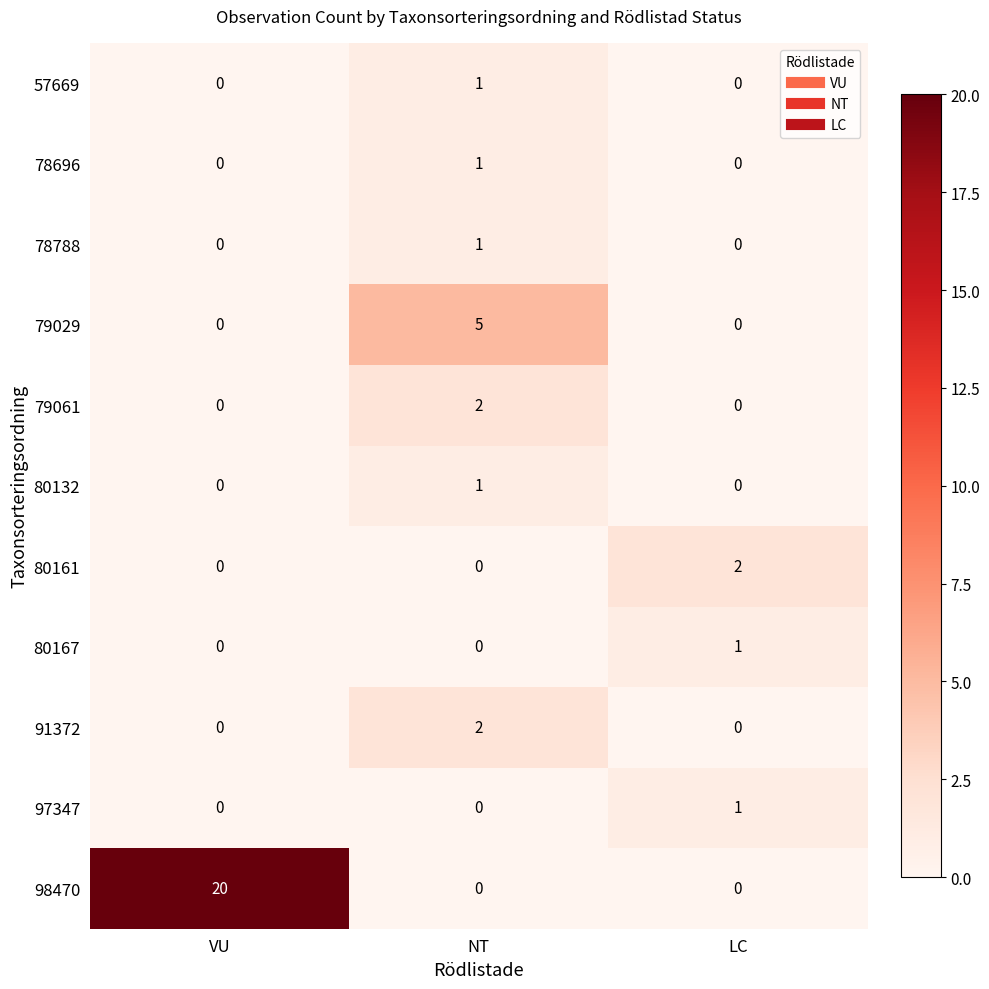

Which series changed the most between VU and NT?

98470